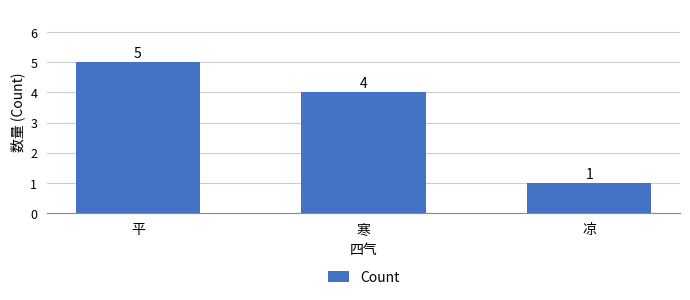

What is the sum of the values at 凉 and 寒?

5